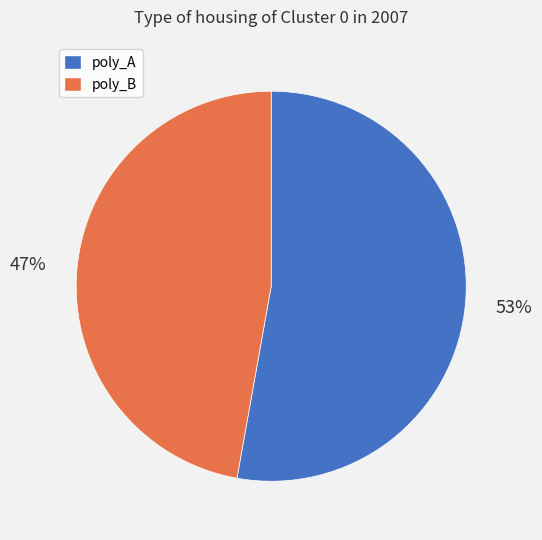

Is the sum of poly_A and poly_B greater than half?

Yes